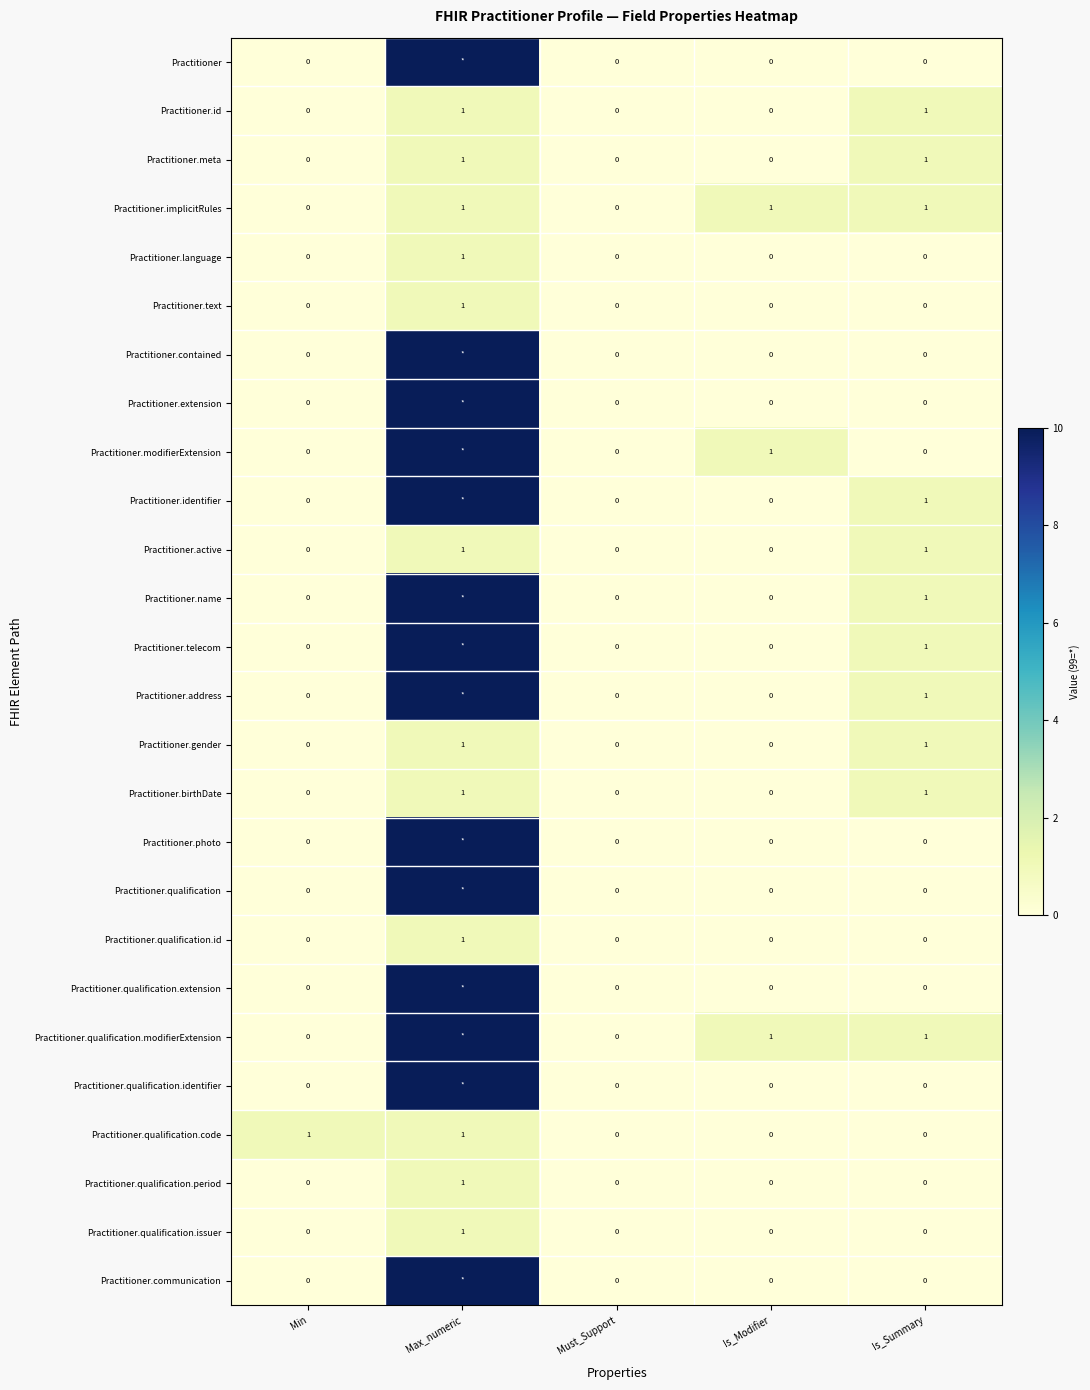

Between Min and Must_Support, which series saw the biggest shift?

Practitioner.qualification.code